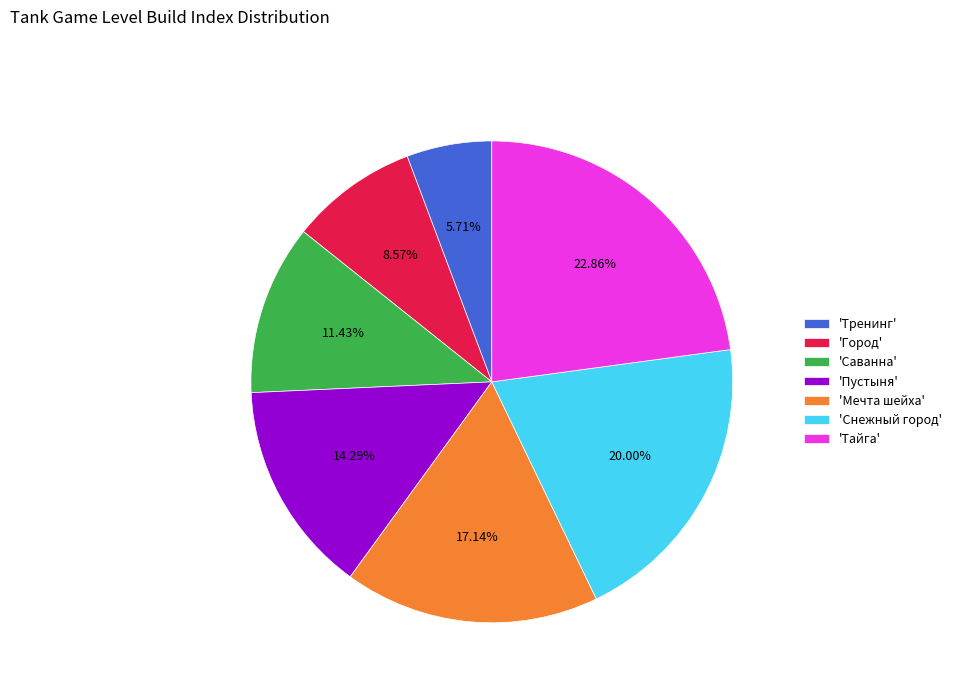

Combined, do 'Пустыня' and 'Снежный город' account for over 50%?

No